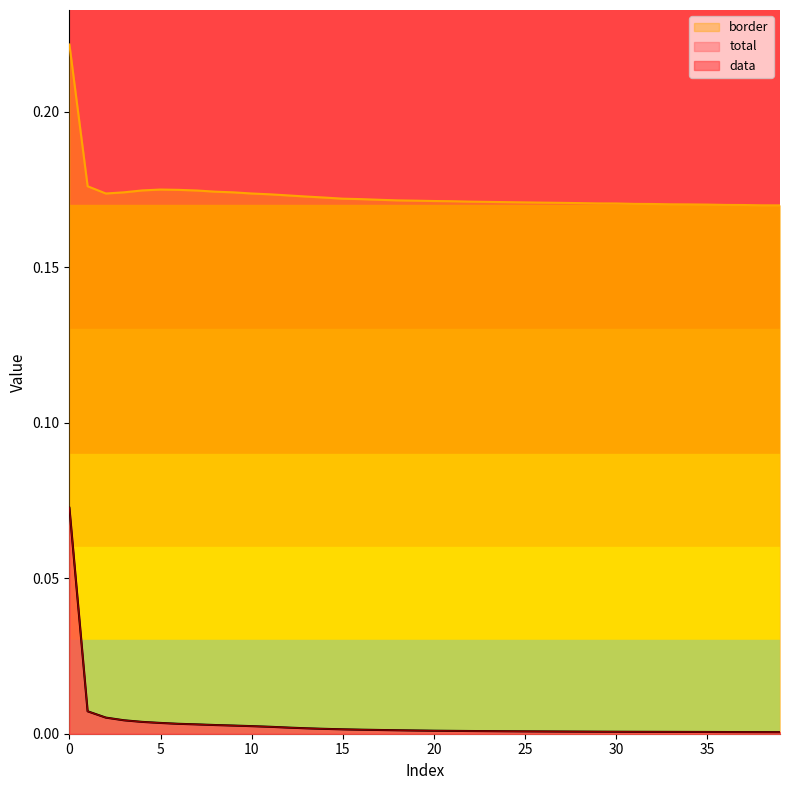

Is the value of total at 12 greater than the value of data at 6?

No